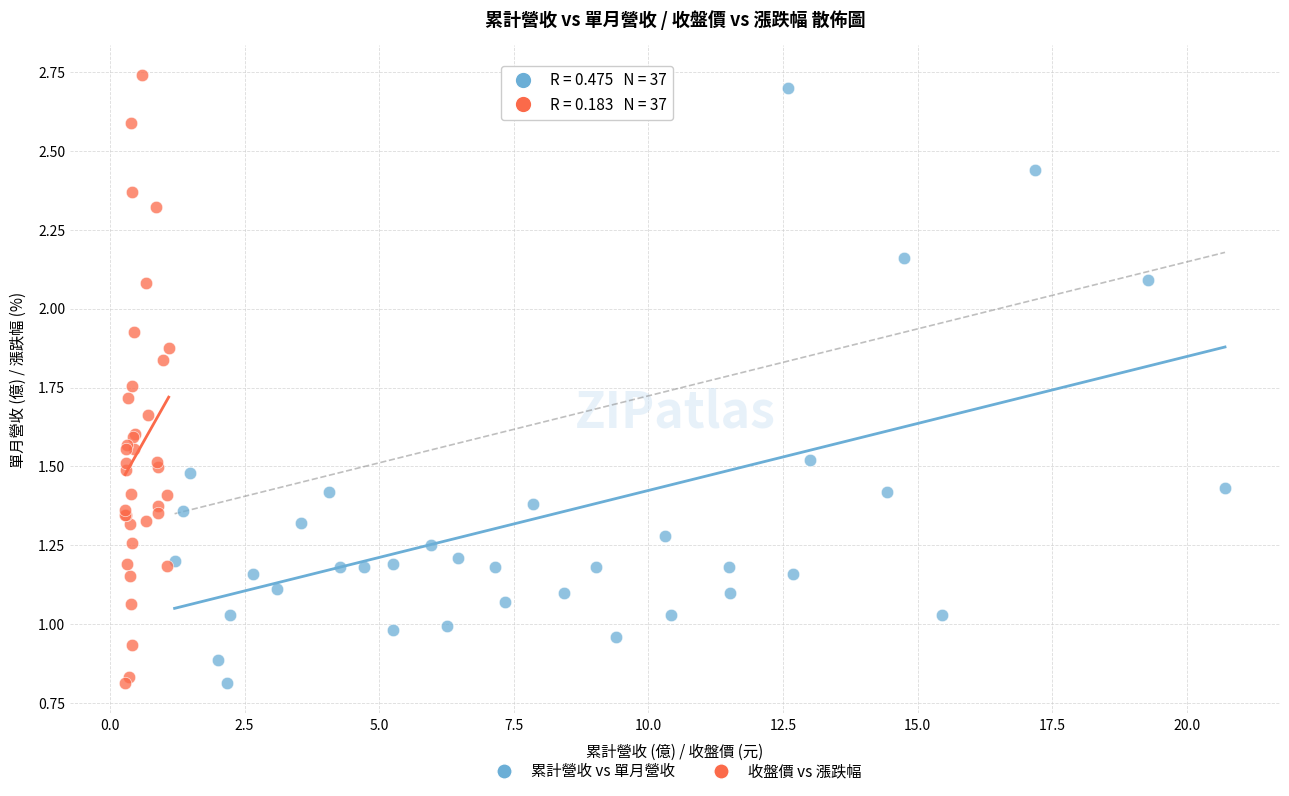

What are all the series names shown in the legend?

累計營收 vs 單月營收, 收盤價 vs 漲跌幅